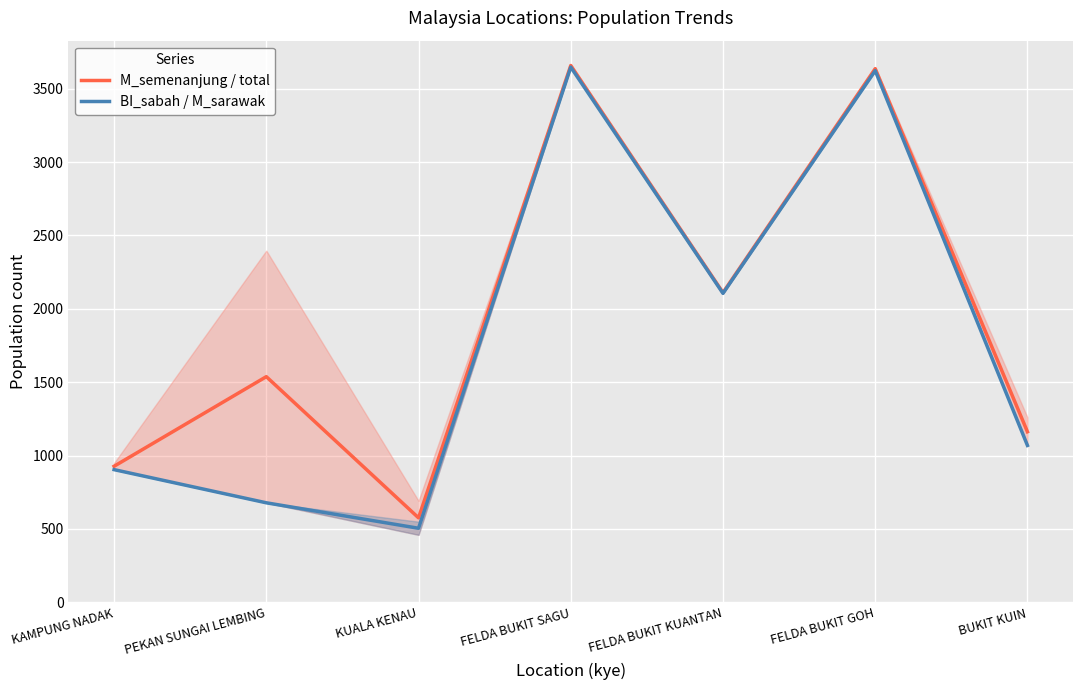

What is the difference between the second highest and second lowest values in the M_semenanjung / total series?

2709.0